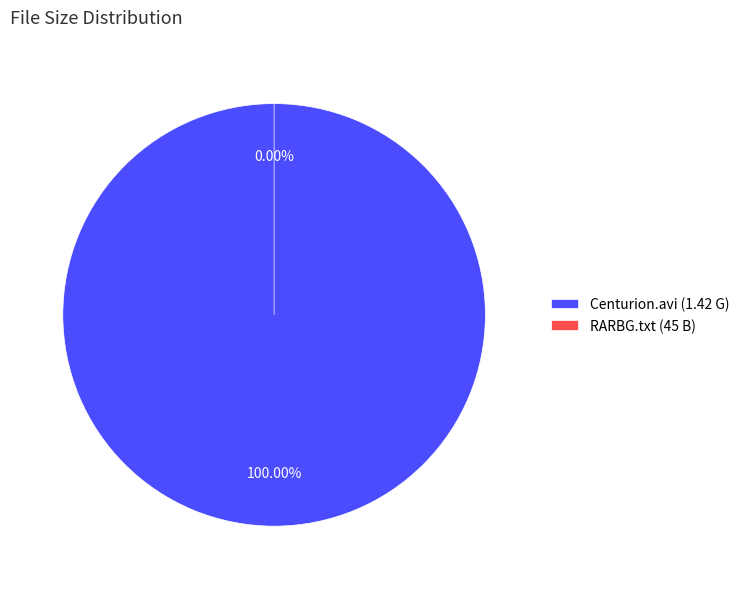

Is there a majority slice in this chart?

Yes